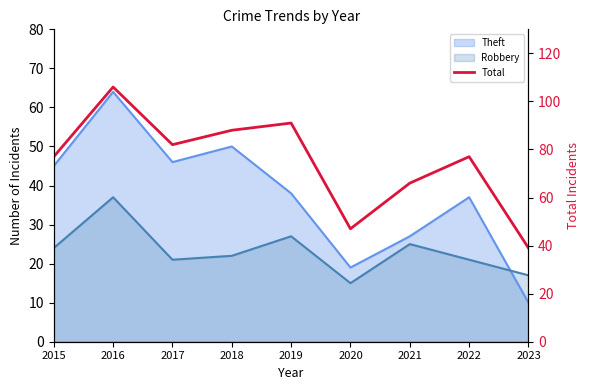

What is the difference between the maximum and minimum values?

67